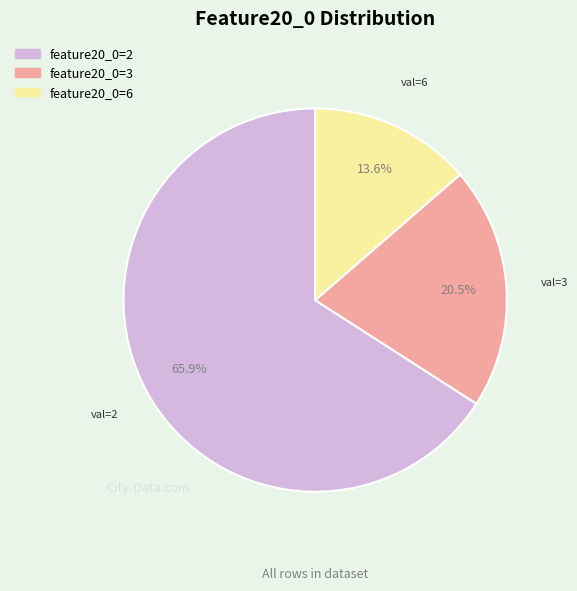

Is there a majority slice in this chart?

Yes